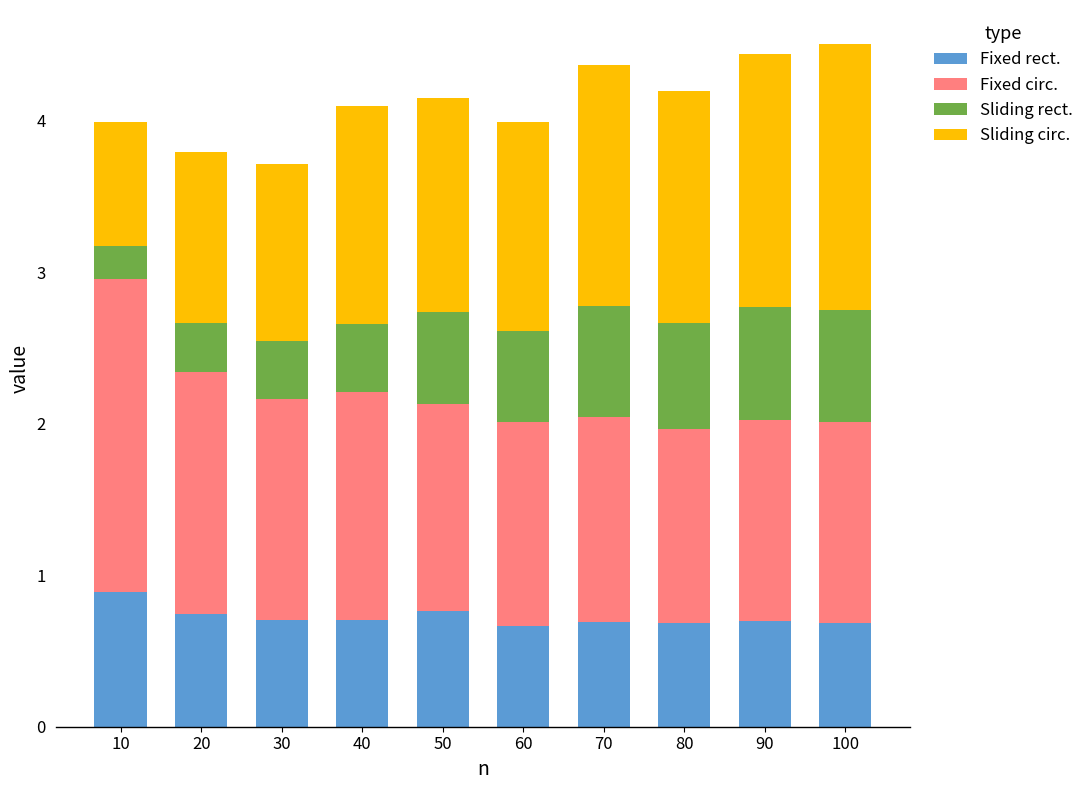

Is it true that Fixed rect. equals 1.1 at 20?

False